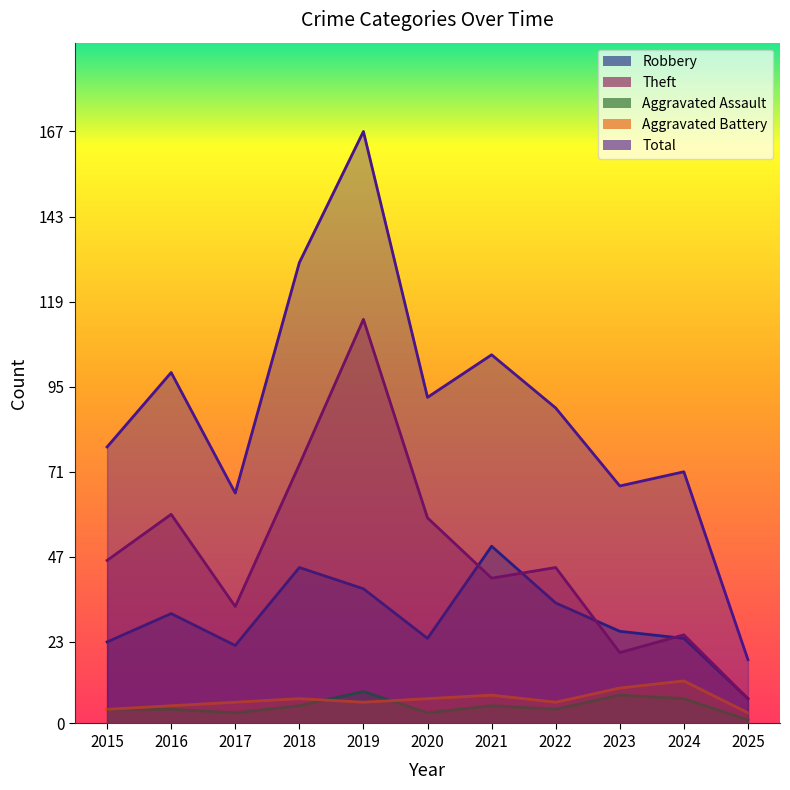

Reading left to right, transcribe all the data shown in this chart.

Robbery: 23	31	22	44	38	24	50	34	26	24	7
Theft: 46	59	33	73	114	58	41	44	20	25	7
Aggravated Assault: 4	4	3	5	9	3	5	4	8	7	1
Aggravated Battery: 4	5	6	7	6	7	8	6	10	12	3
Total: 78	99	65	130	167	92	104	89	67	71	18